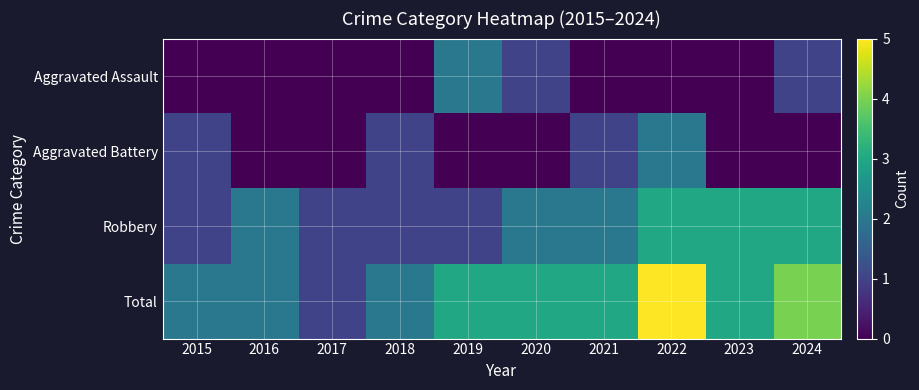

Reading left to right, transcribe all the data shown in this chart.

Aggravated Assault: 2015=0	2016=0	2017=0	2018=0	2019=2	2020=1	2021=0	2022=0	2023=0	2024=1
Aggravated Battery: 2015=1	2016=0	2017=0	2018=1	2019=0	2020=0	2021=1	2022=2	2023=0	2024=0
Robbery: 2015=1	2016=2	2017=1	2018=1	2019=1	2020=2	2021=2	2022=3	2023=3	2024=3
Total: 2015=2	2016=2	2017=1	2018=2	2019=3	2020=3	2021=3	2022=5	2023=3	2024=4